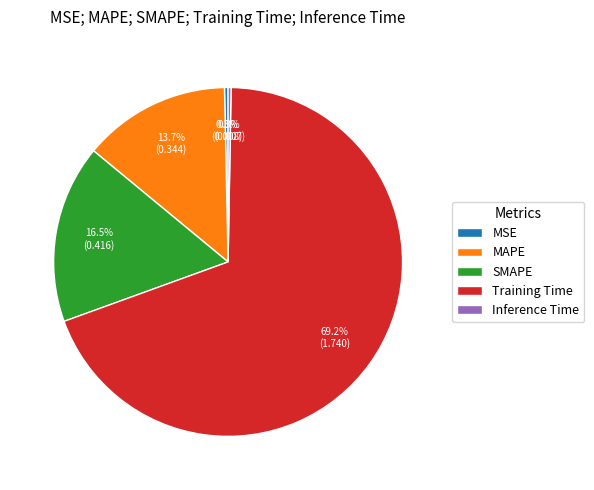

To the nearest percent, what is the difference between the SMAPE and MSE slice percentages?

16%